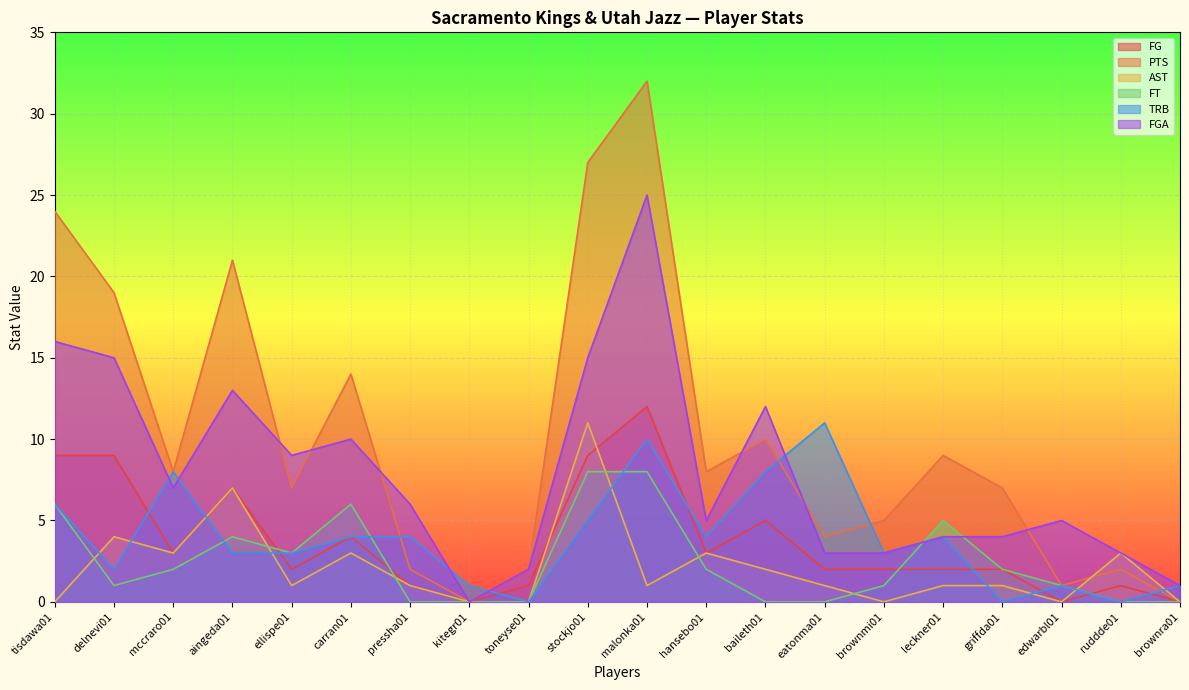

Between mccraro01 and brownmi01, which is larger?

mccraro01